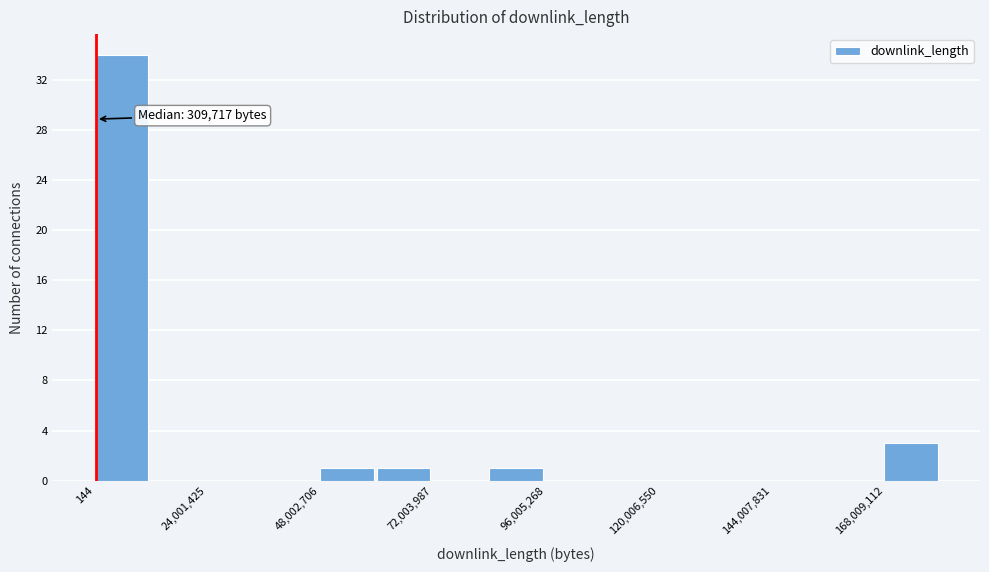

Around what value on the x-axis is the tallest bar? Give the approximate position of its centre, as read against the axis.

5000000